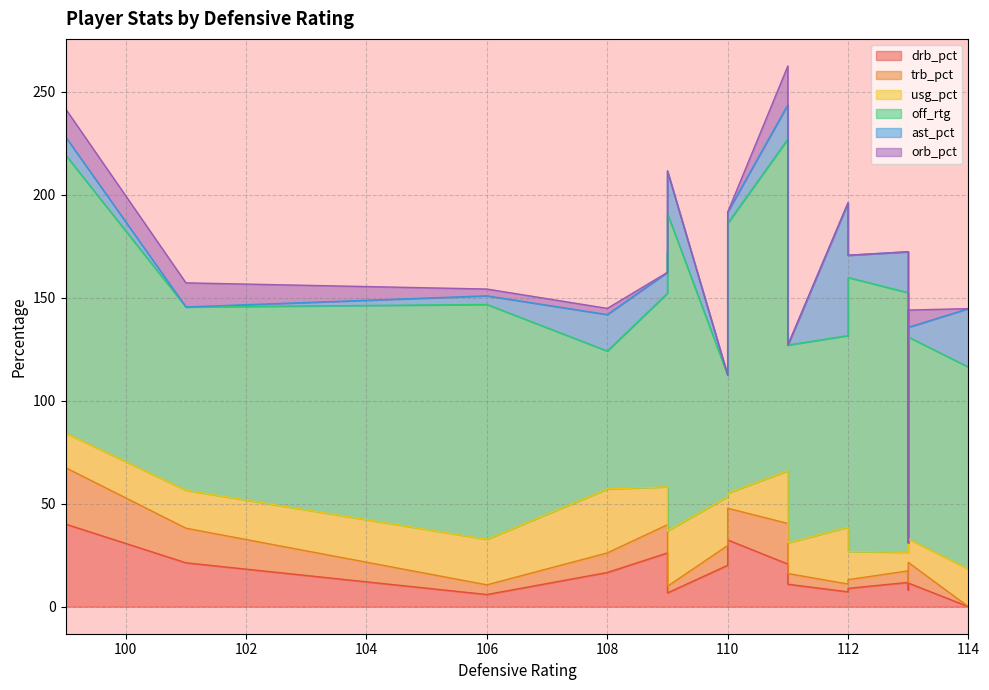

At which category does orb_pct reach its first local peak?

111